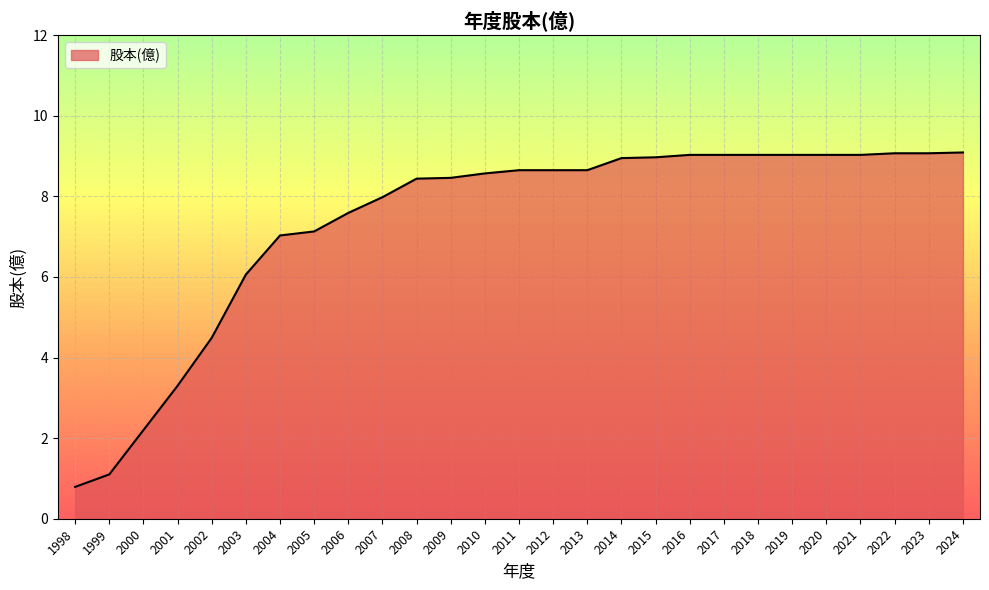

Which label corresponds to the smallest value in the chart?

1998